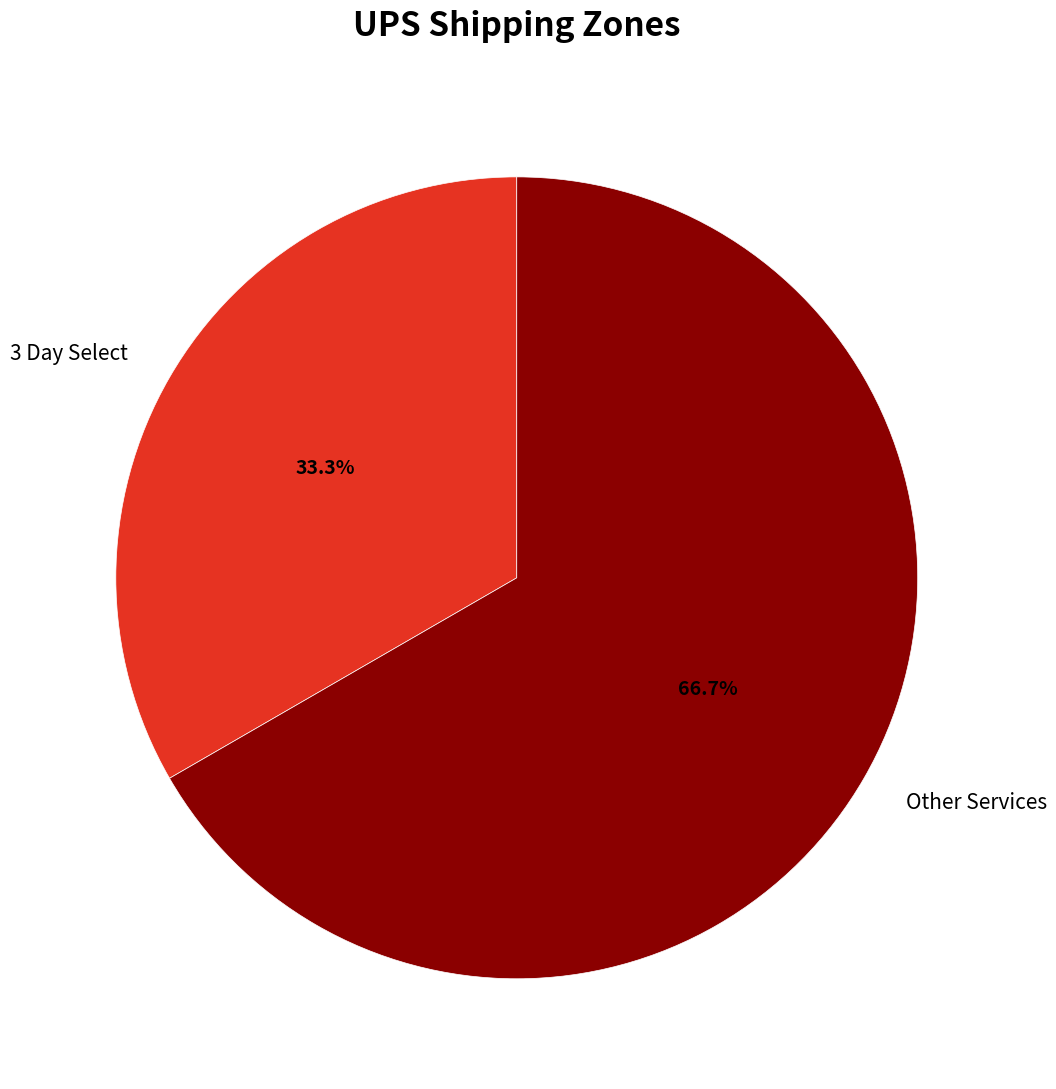

To the nearest percent, what percentage of the pie is 3 Day Select?

33%